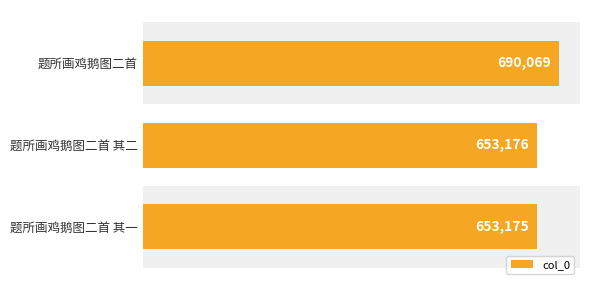

The chart shows a value of 289164 at 题所画鸡鹅图二首 其一. True or false?

False